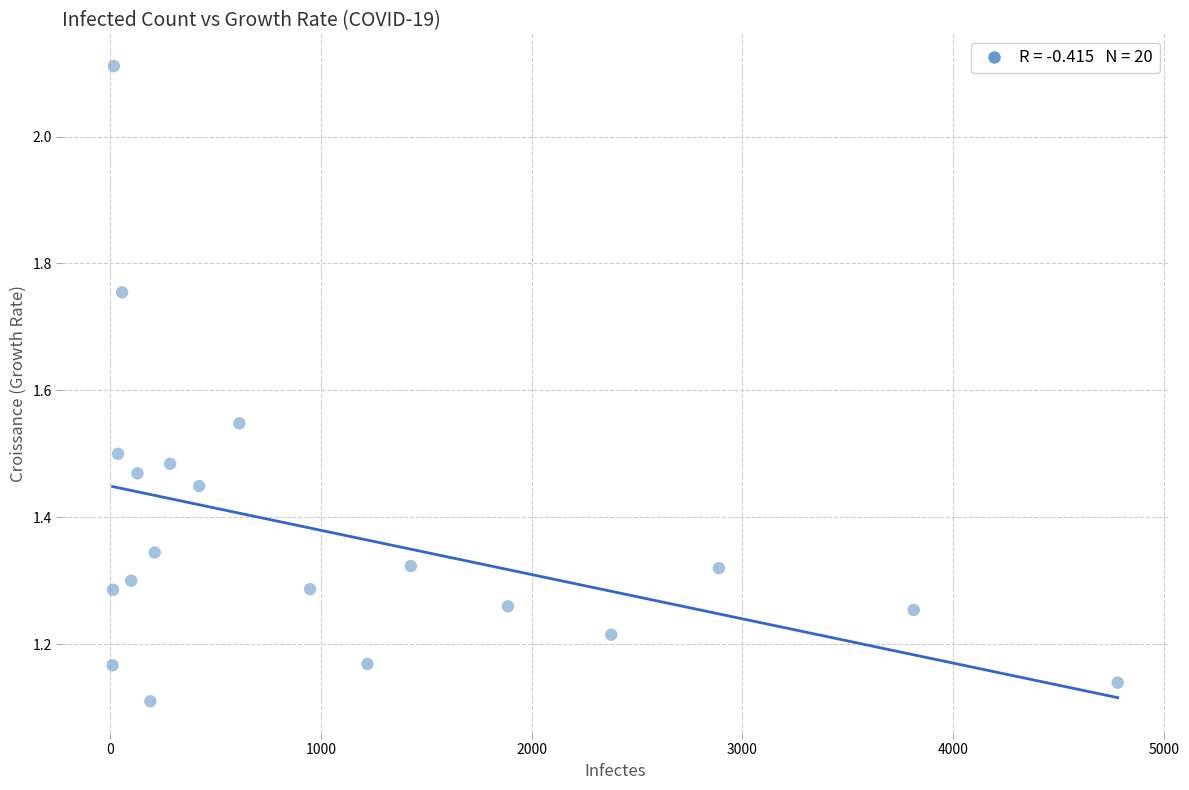

What is the range of Y values (max minus min)?

1.0